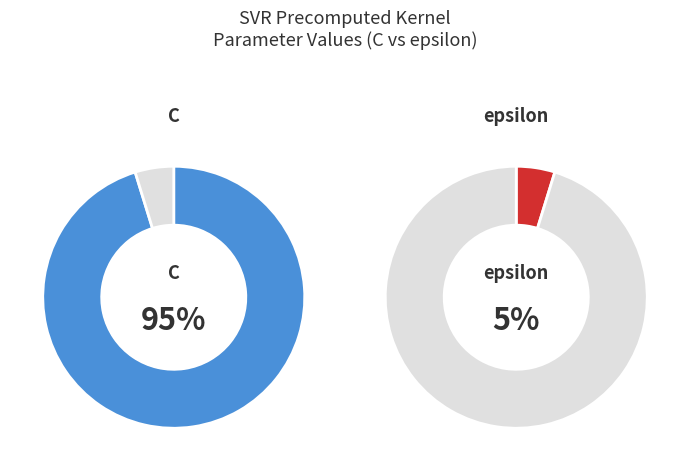

Count the number of slices in the pie.

2